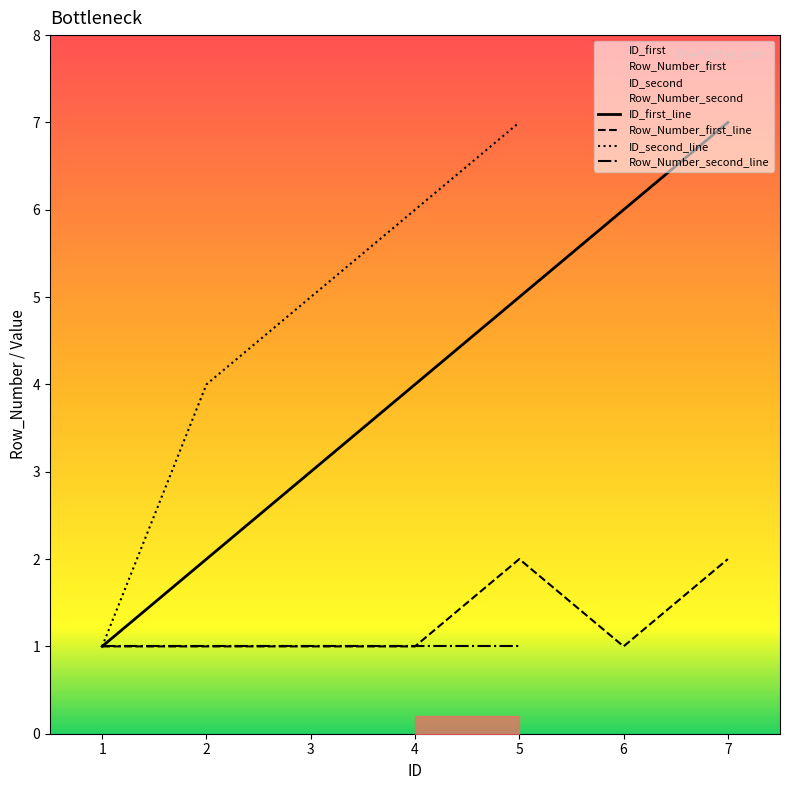

True or false: Row_Number_first has a value of 1 at 2.

True